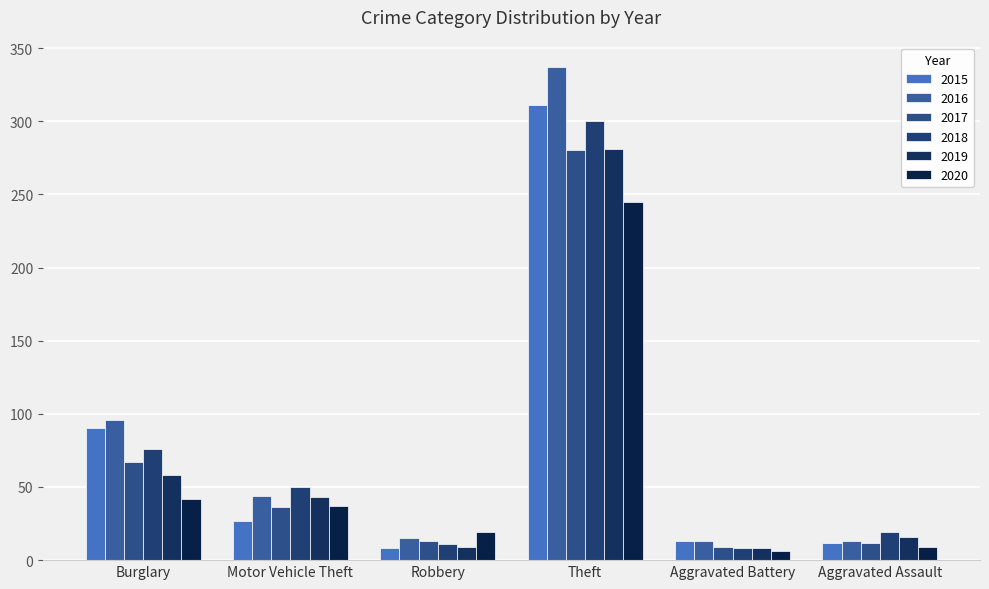

At how many categories does at least one series exceed 271?

1